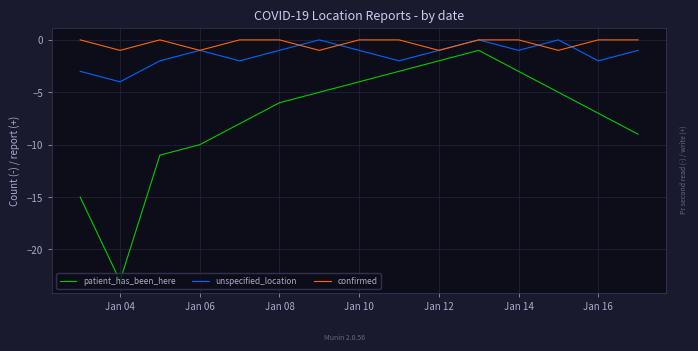

How many interior local peaks does the patient_has_been_here series have?

1